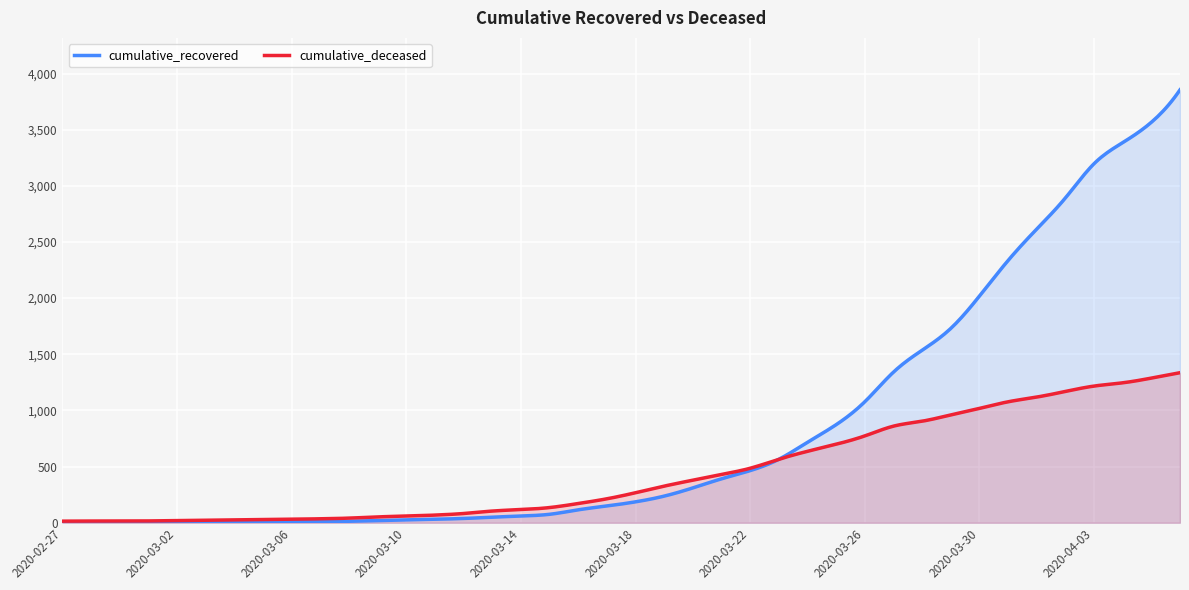

What are all the series names shown in the legend?

cumulative_recovered, cumulative_deceased